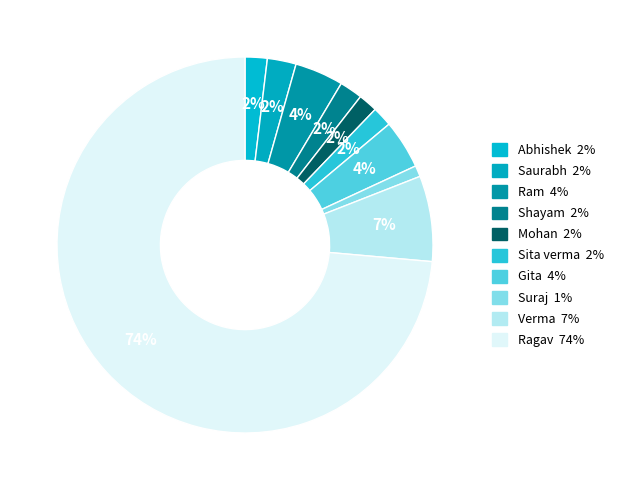

Count the number of slices in the pie.

10